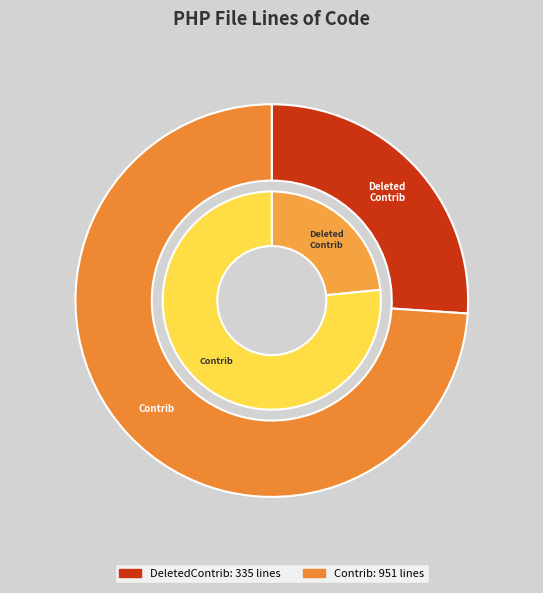

To the nearest percent, what is the difference between the largest and smallest slice percentages?

48%